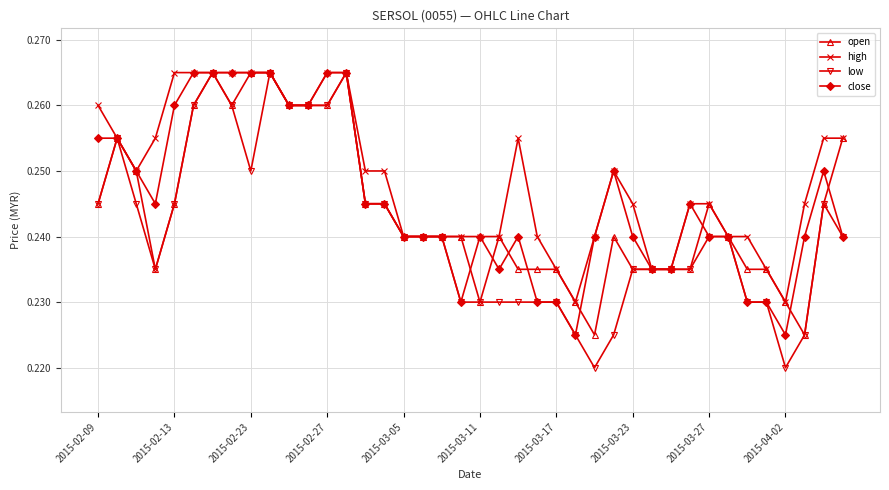

Which series has the widest spread of values?

low